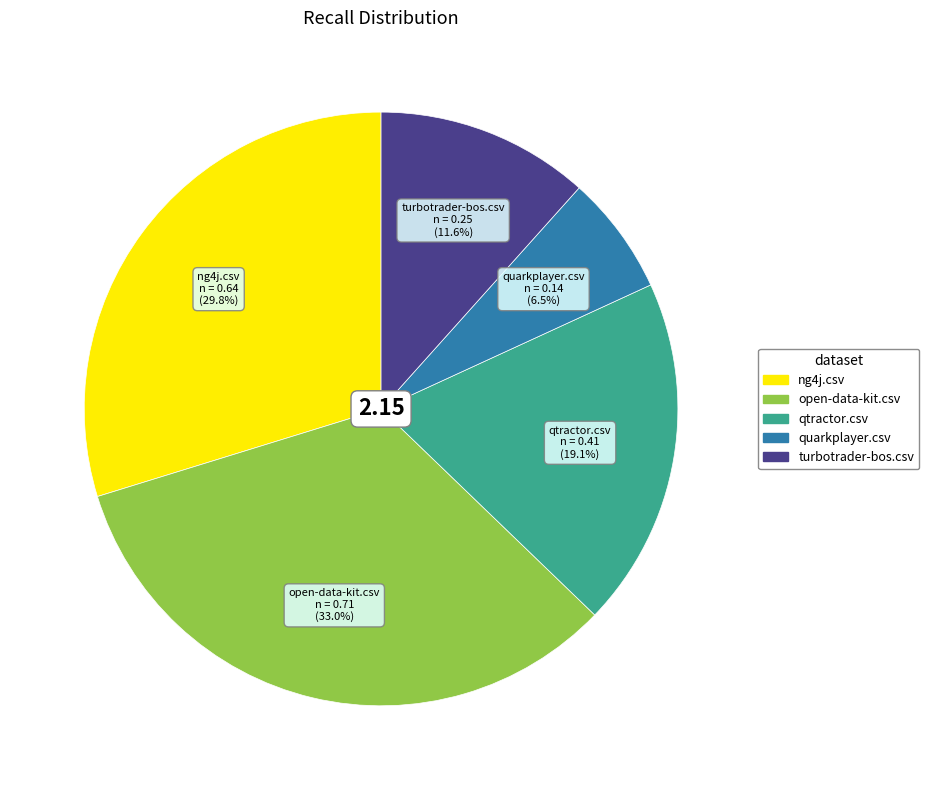

How many segments does this pie chart have?

5